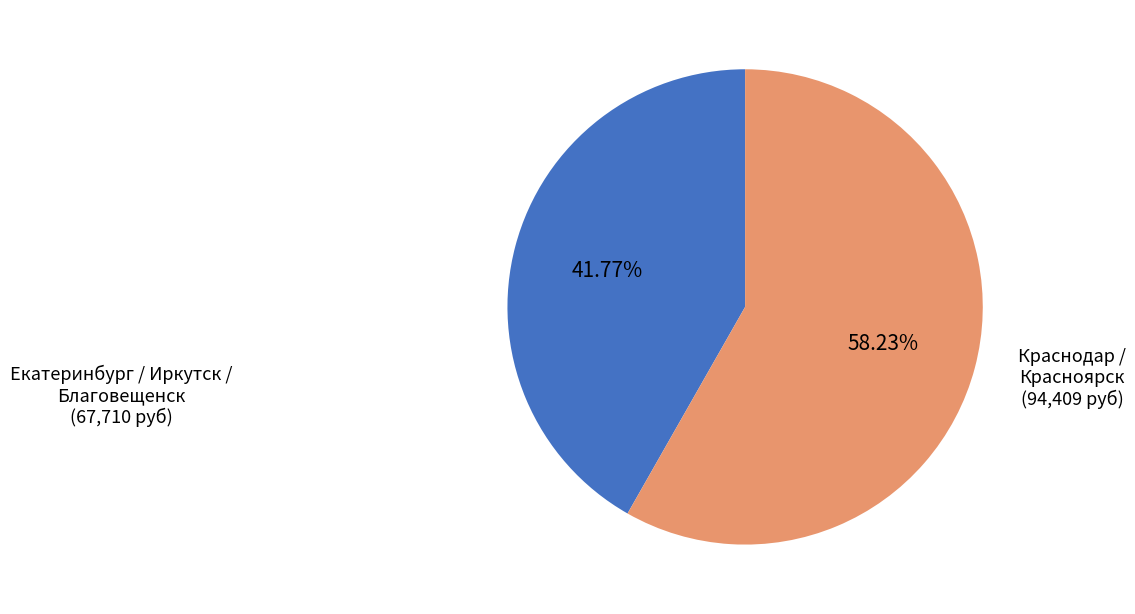

Is there a majority slice in this chart?

Yes